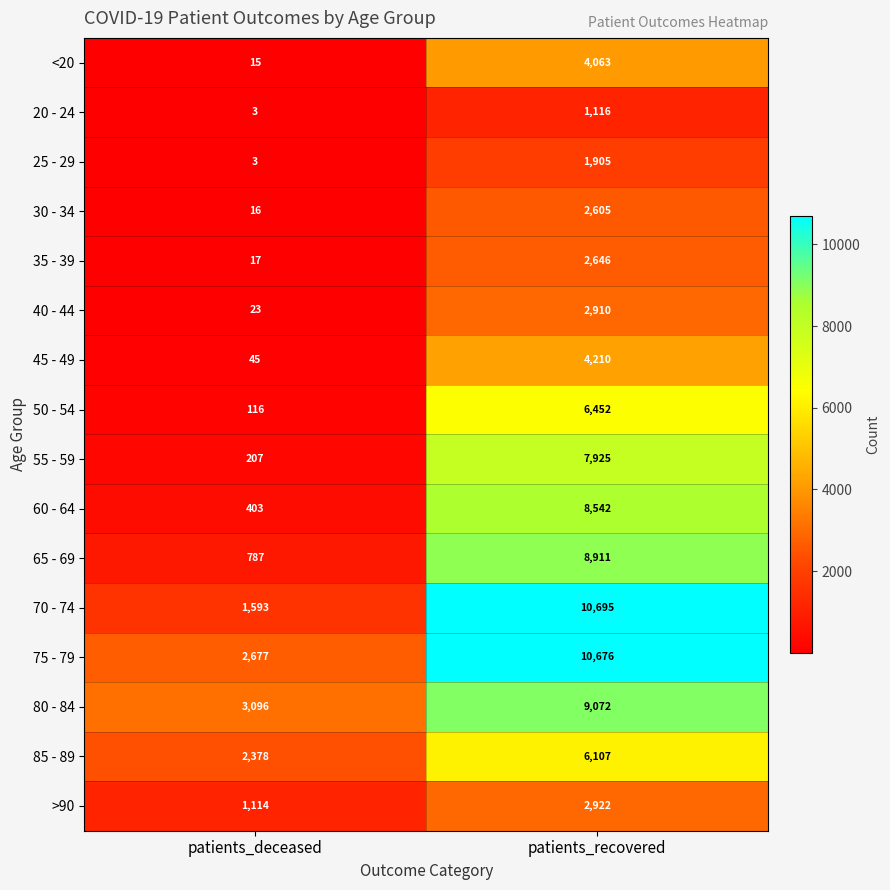

True or false: <20 has a value of 15 at patients_deceased.

True